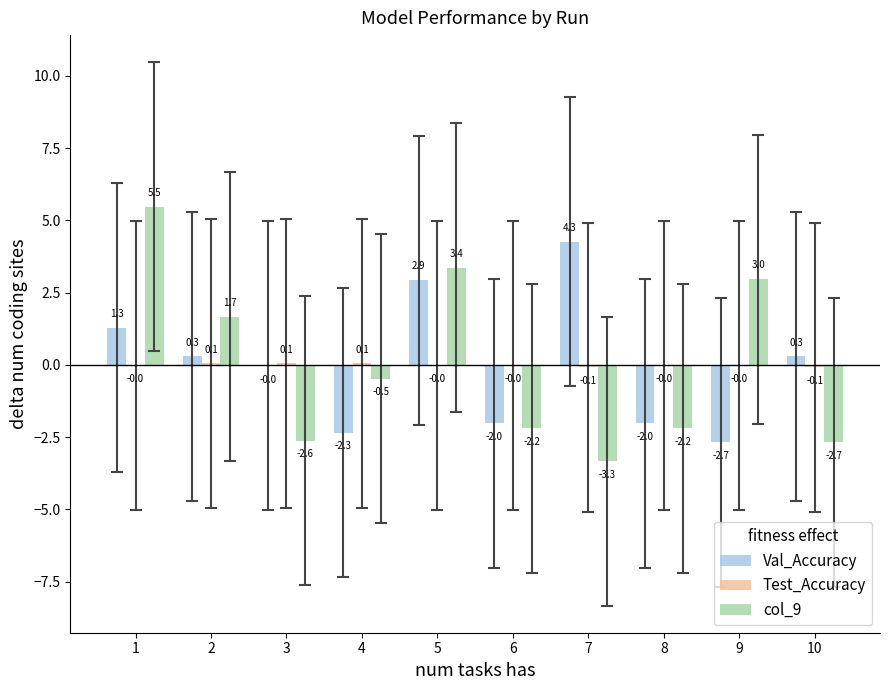

What value does the Val_Accuracy series have at 9?

-2.7